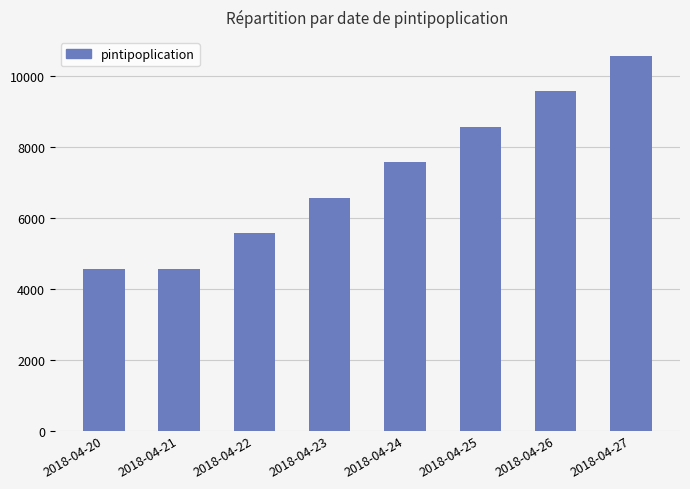

Where is the data nearest to the value 7567?

2018-04-24